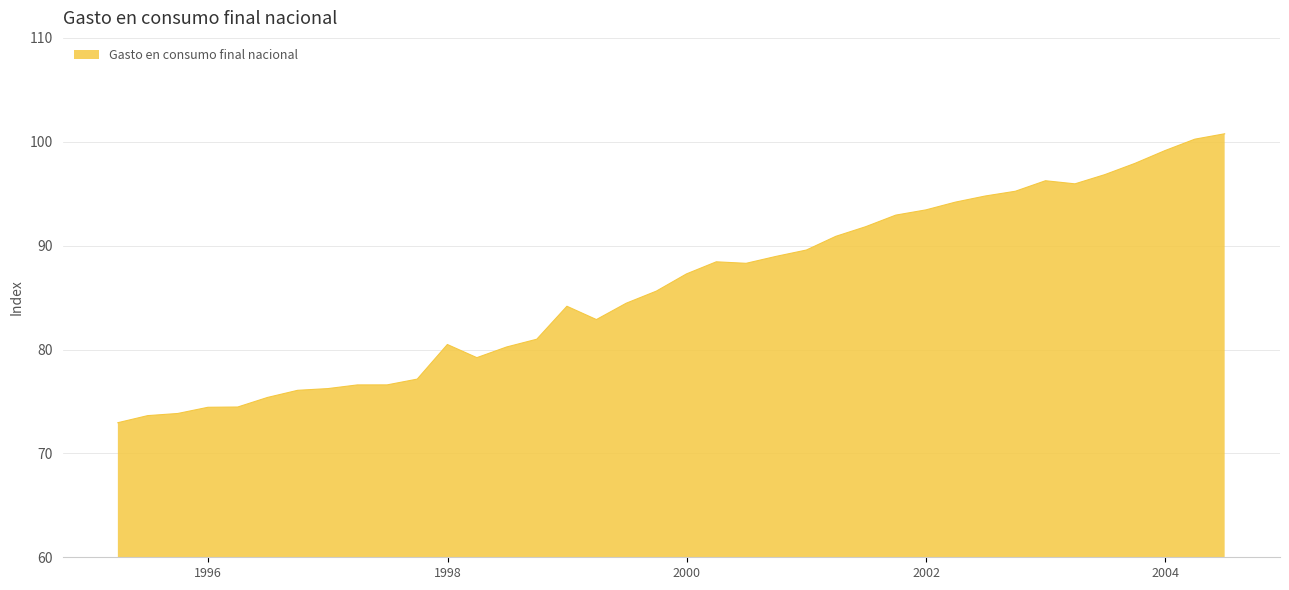

Does the chart have visible grid lines?

Yes